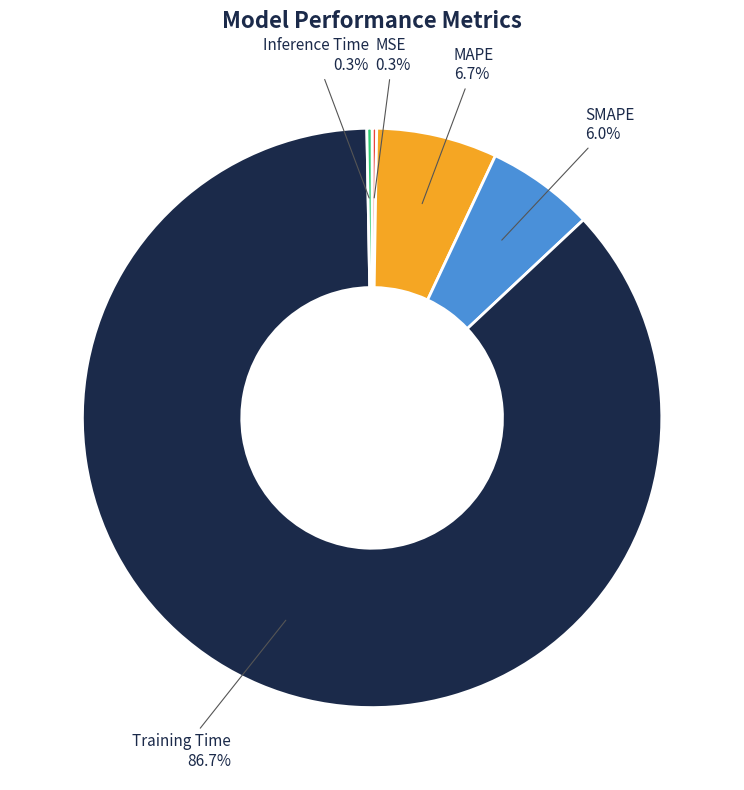

To the nearest percent, what percentage of the pie is SMAPE?

6%